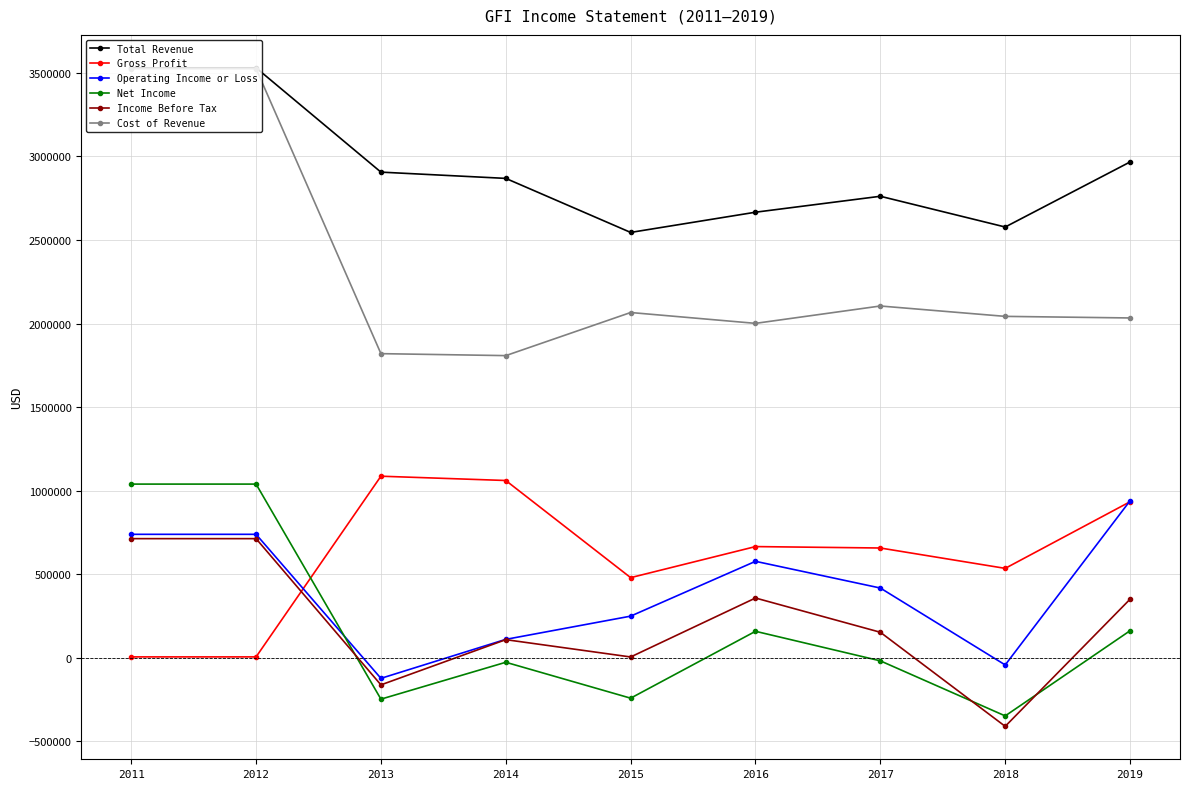

Is this an area chart (filled region under the line)?

No